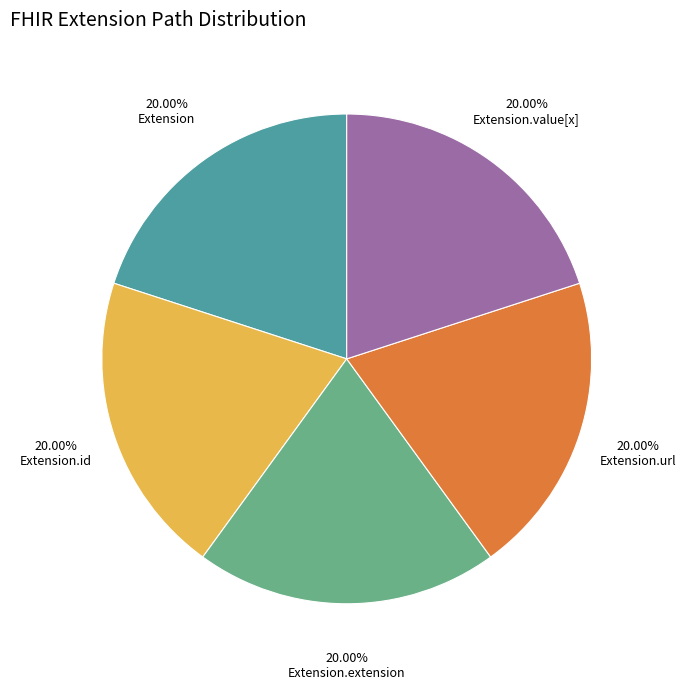

How many segments does this pie chart have?

5